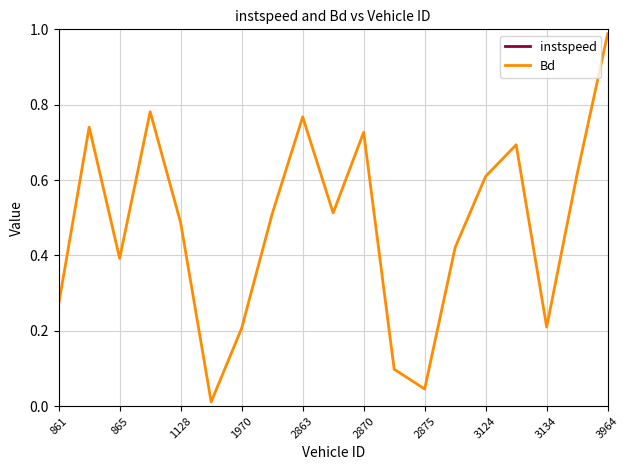

Count the number of categories in the chart.

19